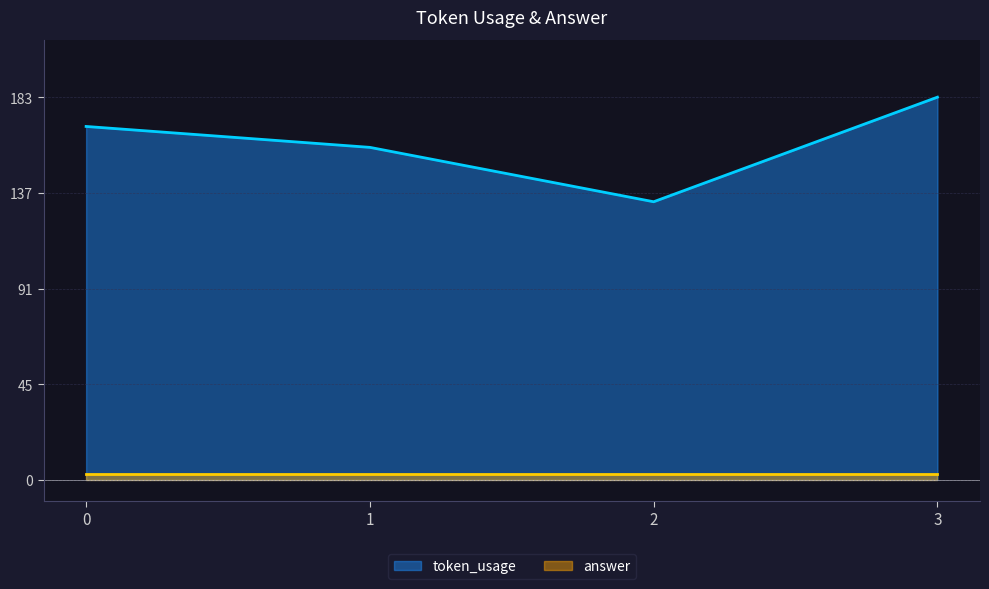

Is it true that the value at 0 is 169?

True